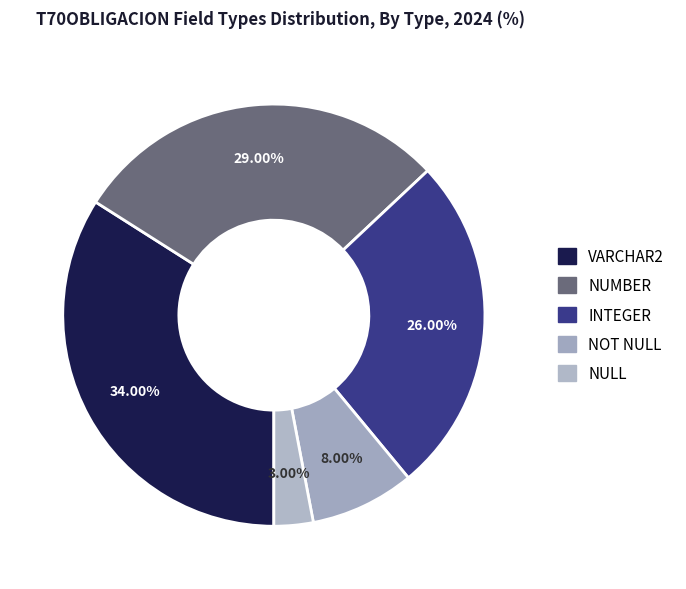

Approximately how many times larger is the value at NOT NULL compared to VARCHAR2?

0.2